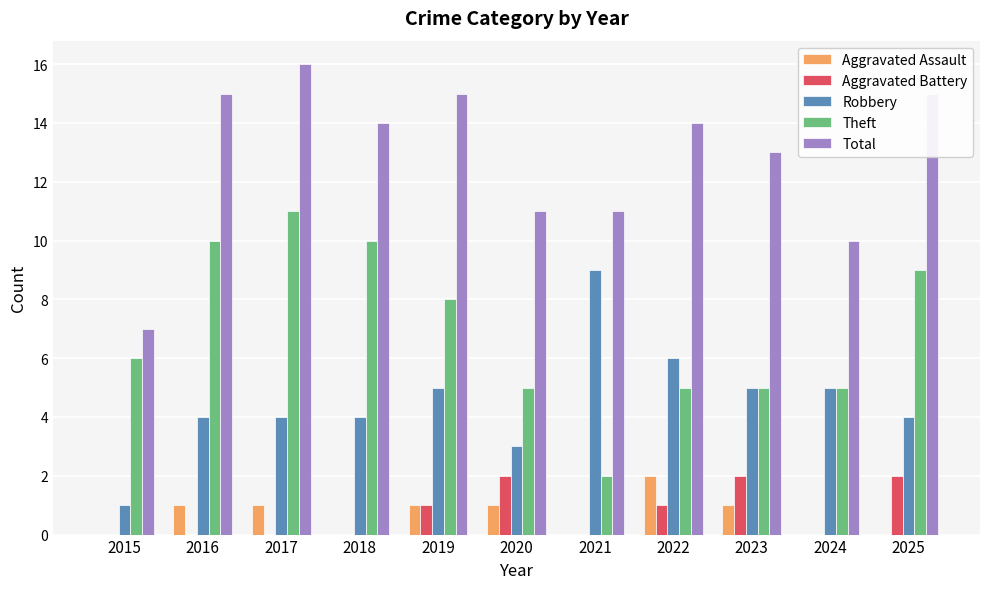

What is the spread (max minus min) of values at 2016?

15